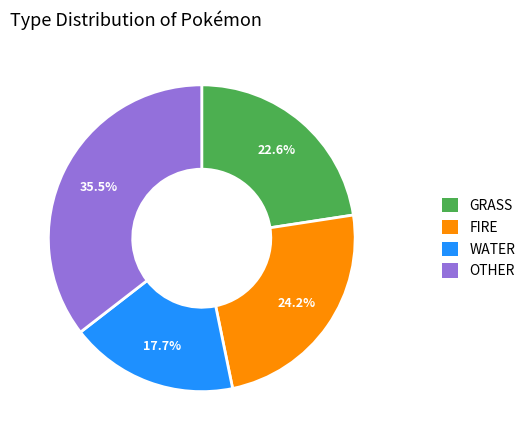

Rank the categories by value from highest to lowest.

OTHER, FIRE, GRASS, WATER